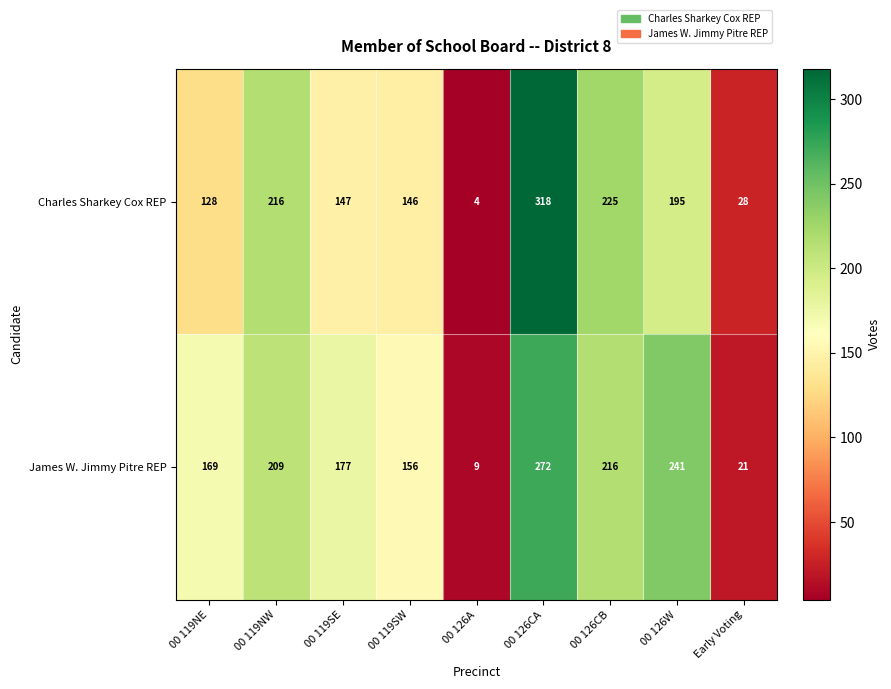

What is the maximum value shown in the chart?

318